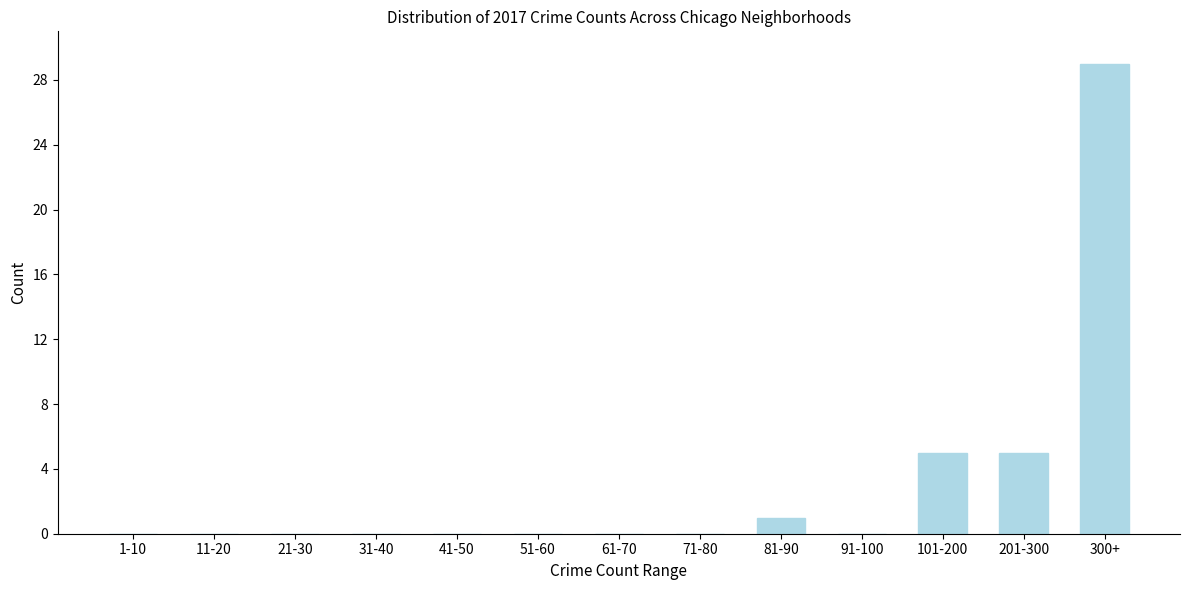

Reading left to right, list all the values displayed in this chart.

1-10=0	11-20=0	21-30=0	31-40=0	41-50=0	51-60=0	61-70=0	71-80=0	81-90=1	91-100=0	101-200=5	201-300=5	300+=29